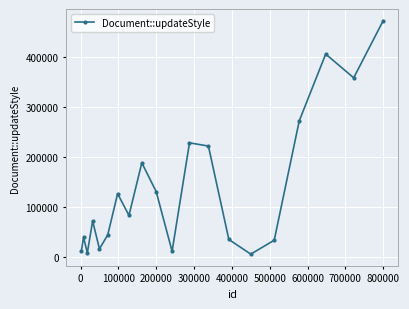

What is the maximum value shown in the chart?

473445